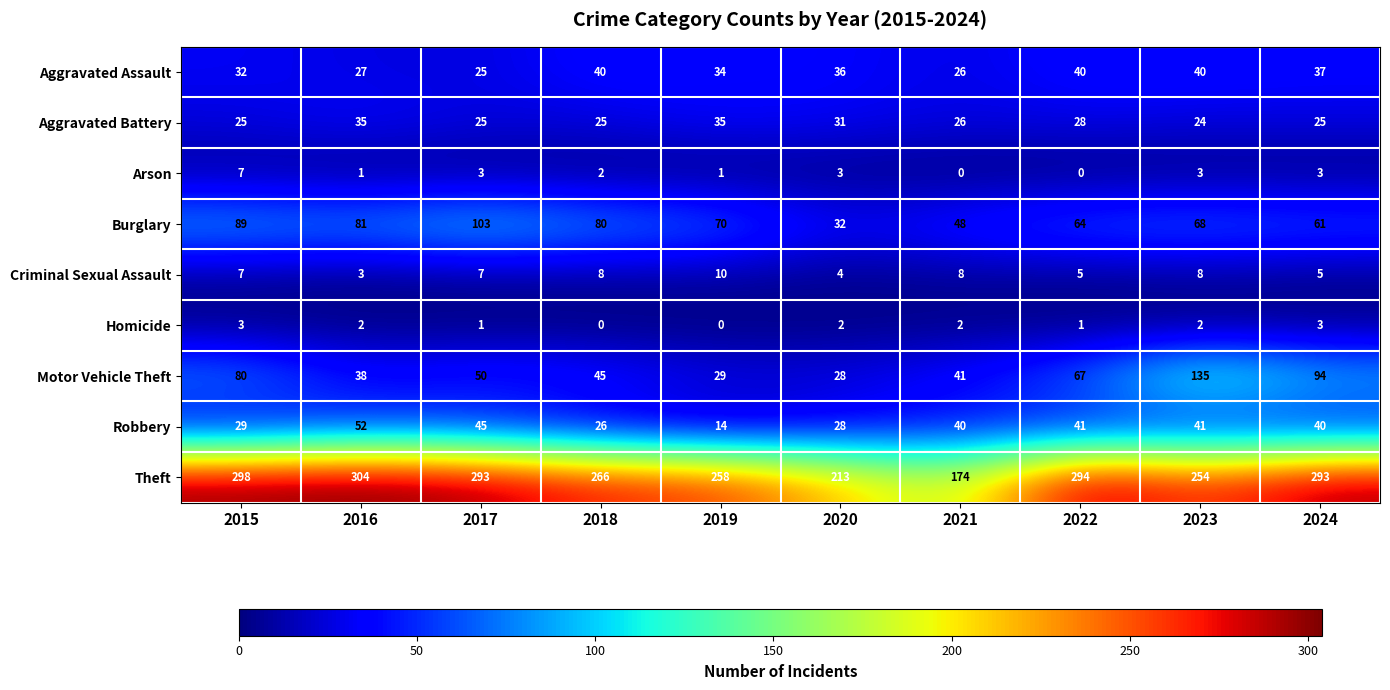

What is the difference between the highest and lowest values at 2020?

211